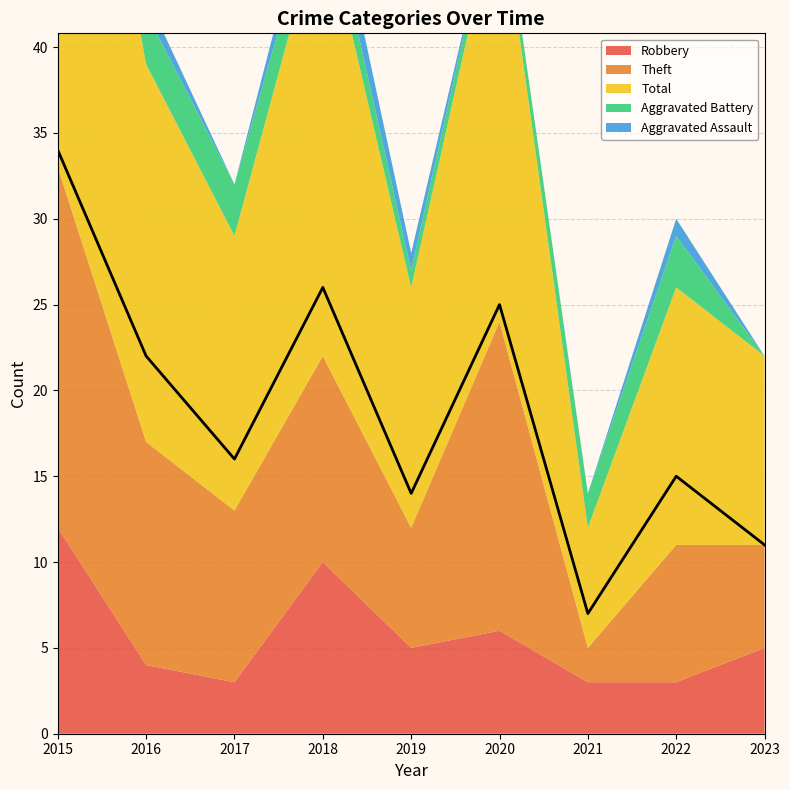

What is the total value across all series at 2018?

52